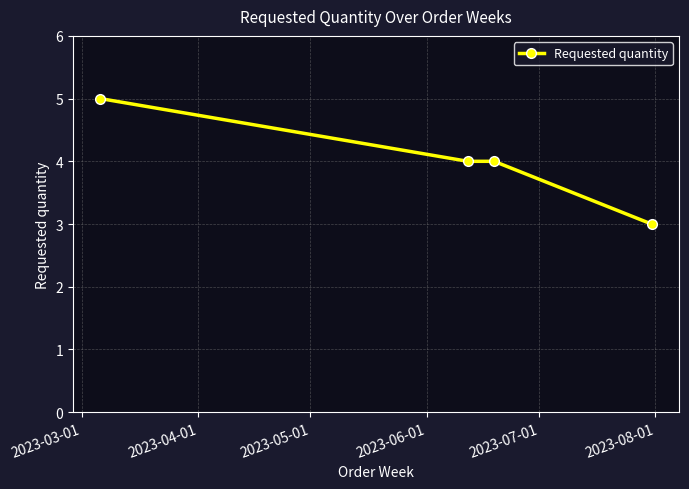

True or false: the data has more than 2 interior local peaks.

False